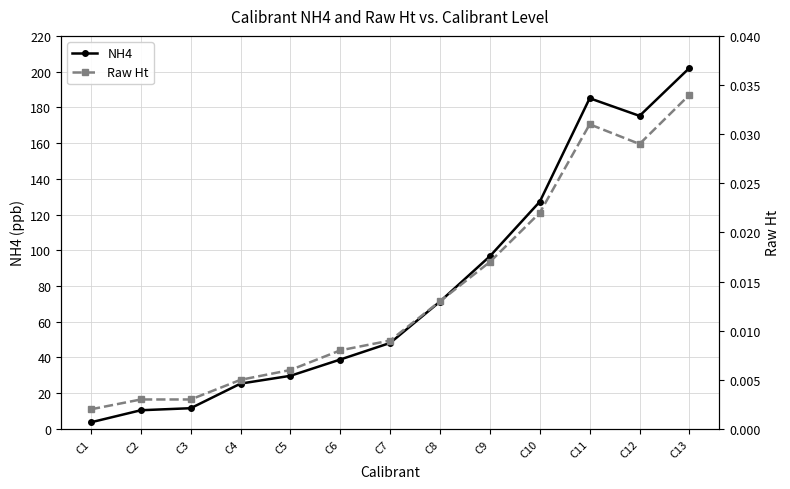

True or false: Raw Ht and NH4 intersect in this chart.

False